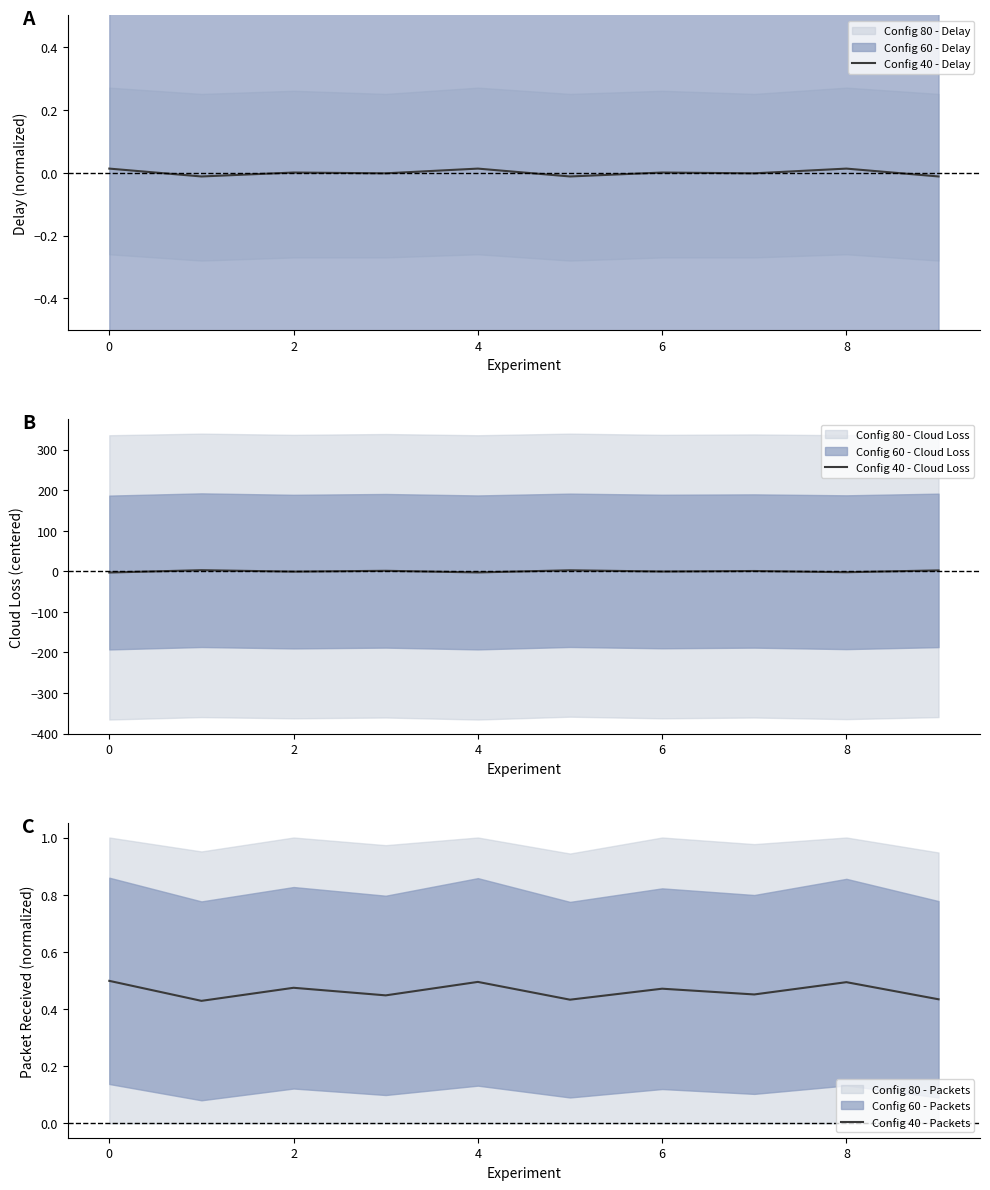

List the series in order of their peak value, lowest first.

Config 40 - Delay, Config 40 - Packets, Config 40 - Cloud Loss